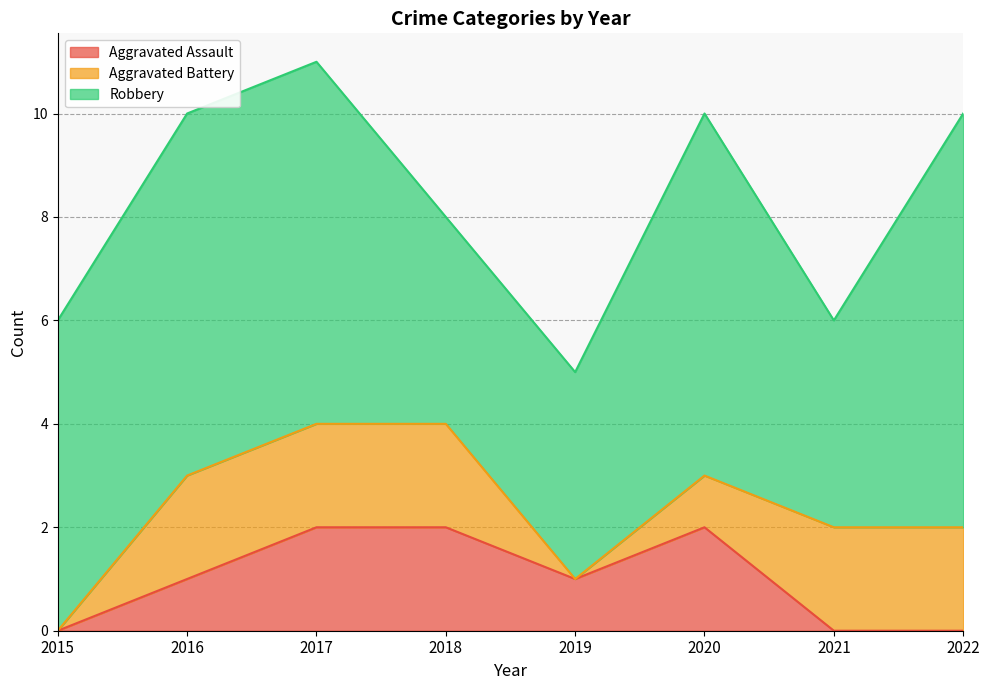

Count the number of categories in the chart.

8